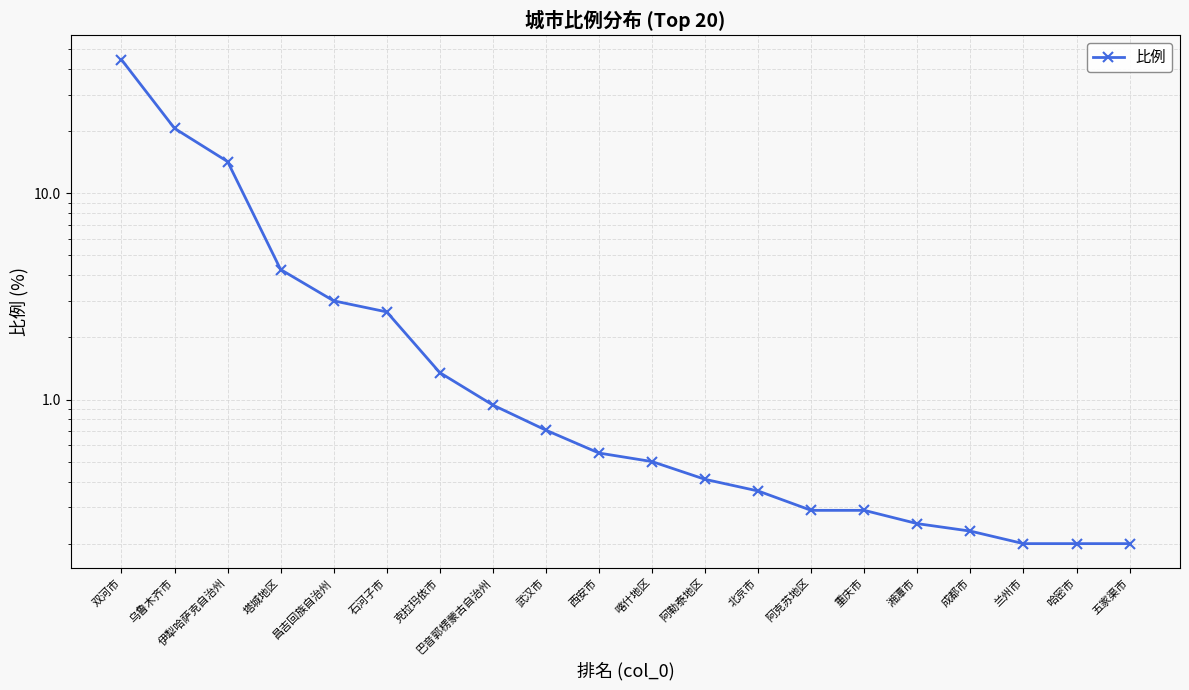

What is the maximum value shown in the chart?

44.5